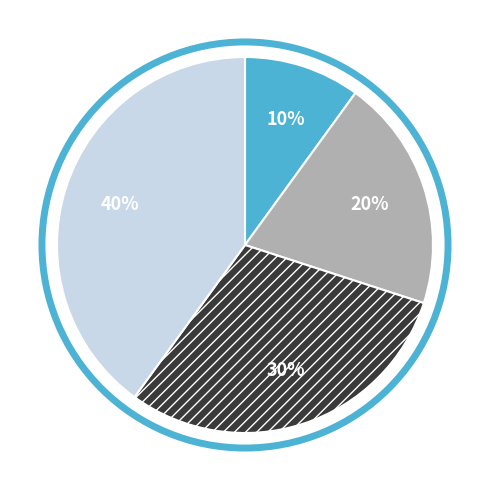

Is there any slice that represents more than half of the pie?

No